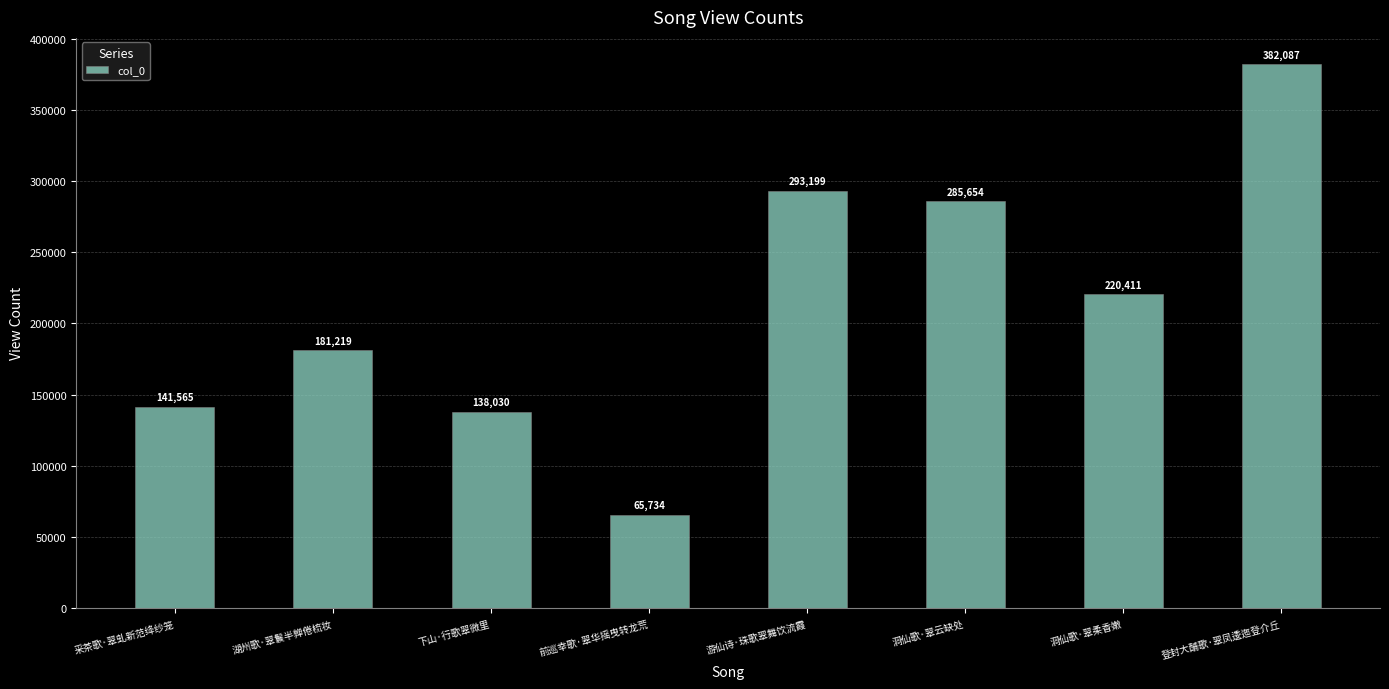

What is the change in value from 洞仙歌·翠云缺处 to 洞仙歌·翠柔香嫩?

-65243